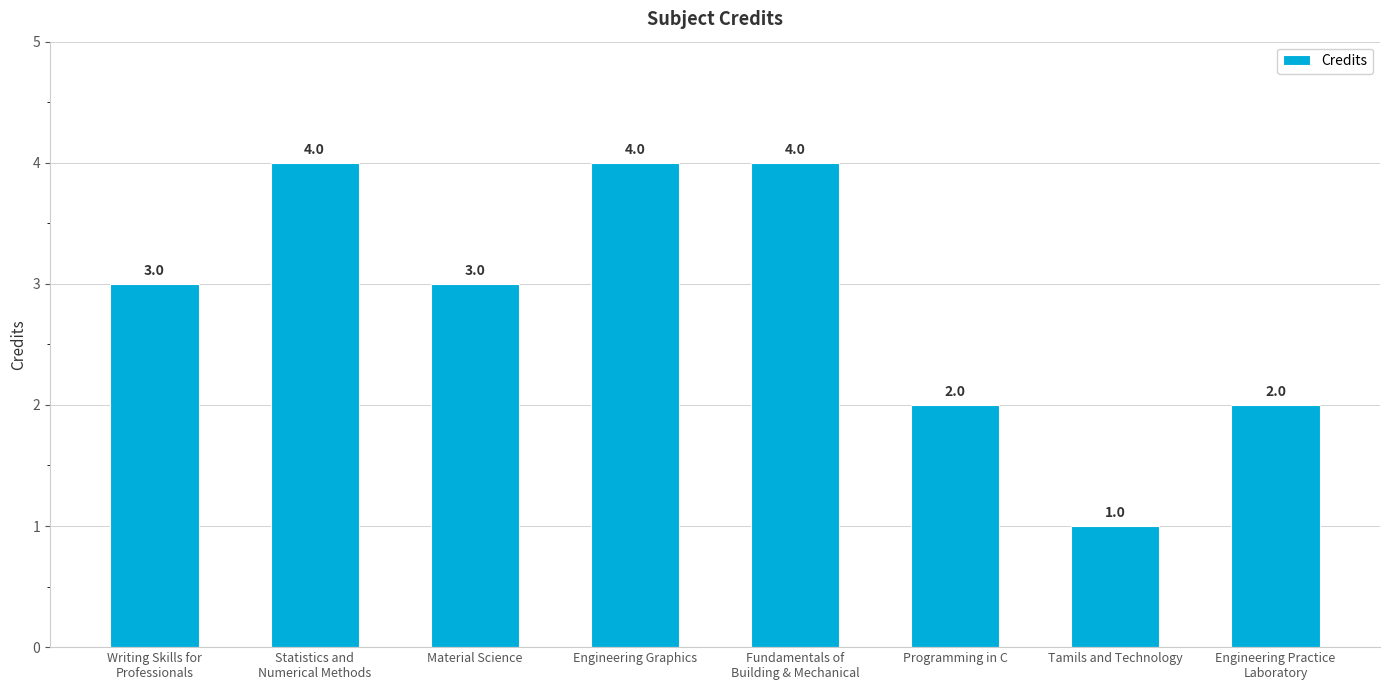

What position from the left is Writing Skills for
Professionals?

1